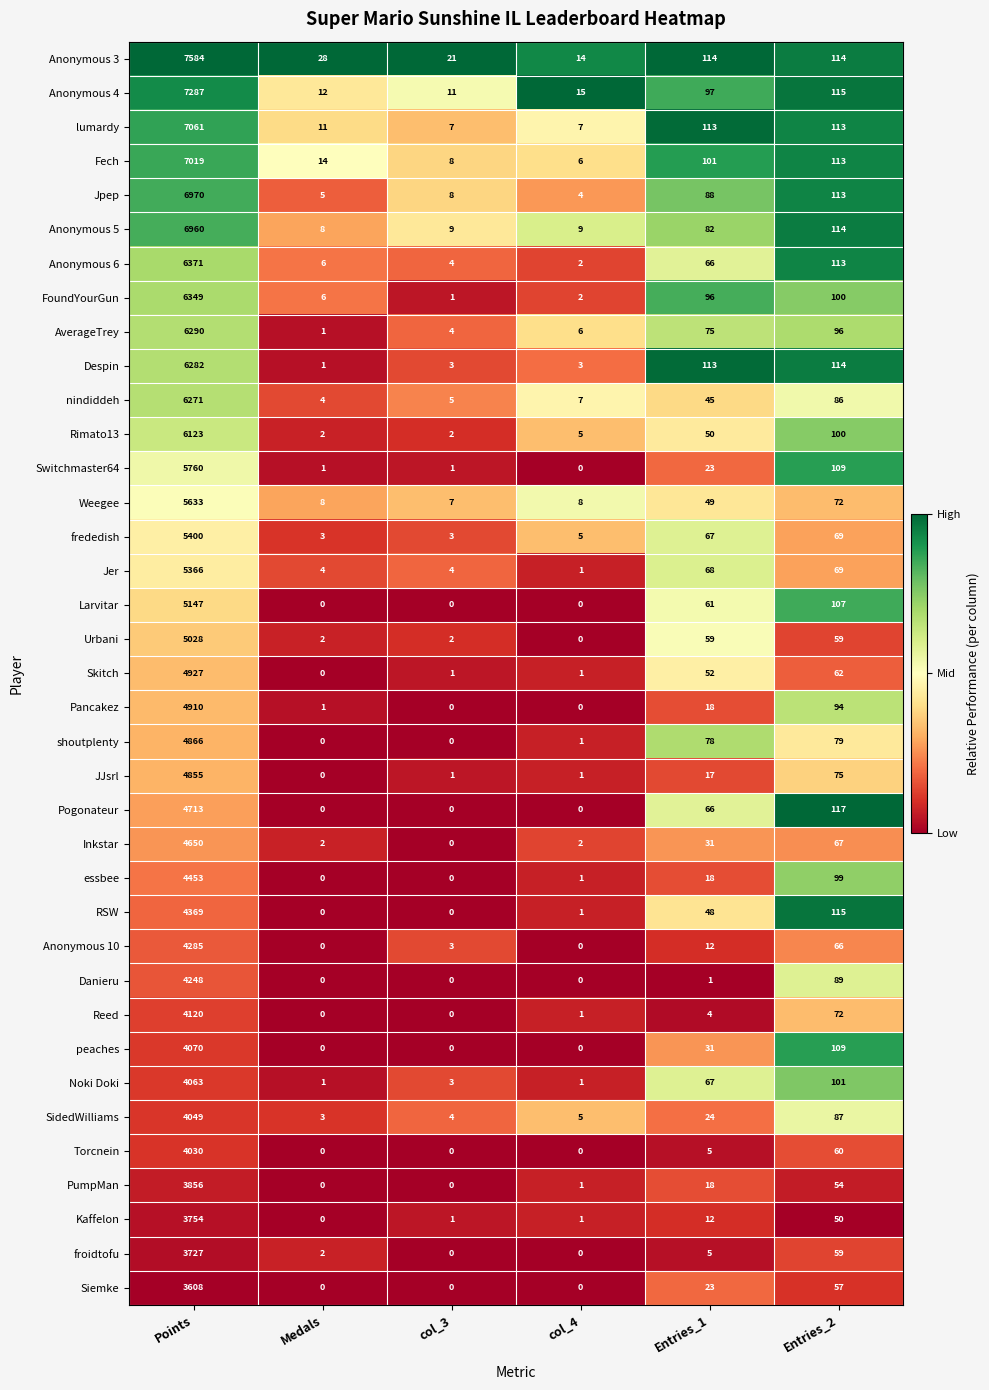

What is the maximum value shown in the chart?

7584